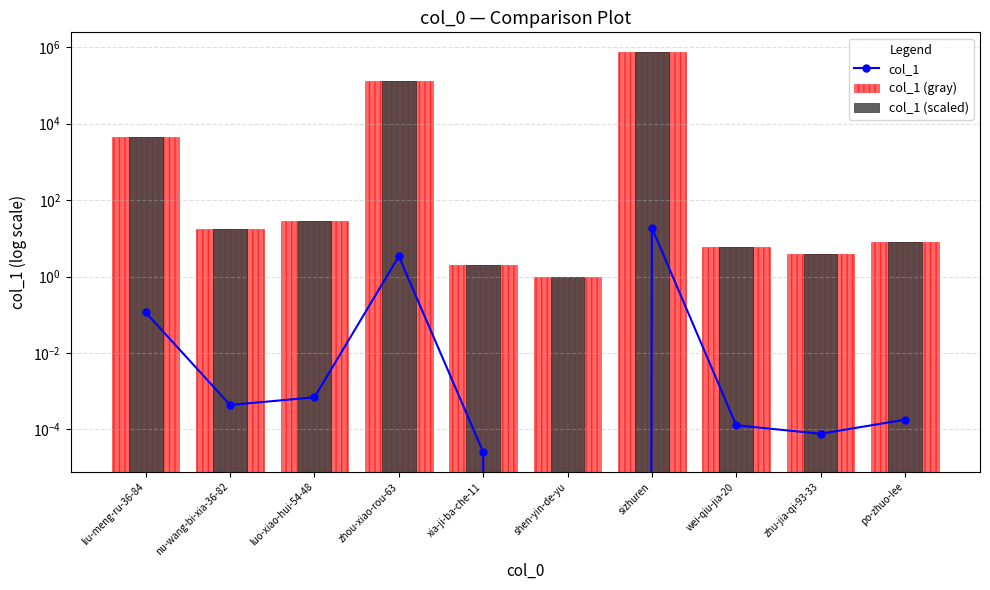

What is the highest value of the col_1 (gray) series?

739184.0